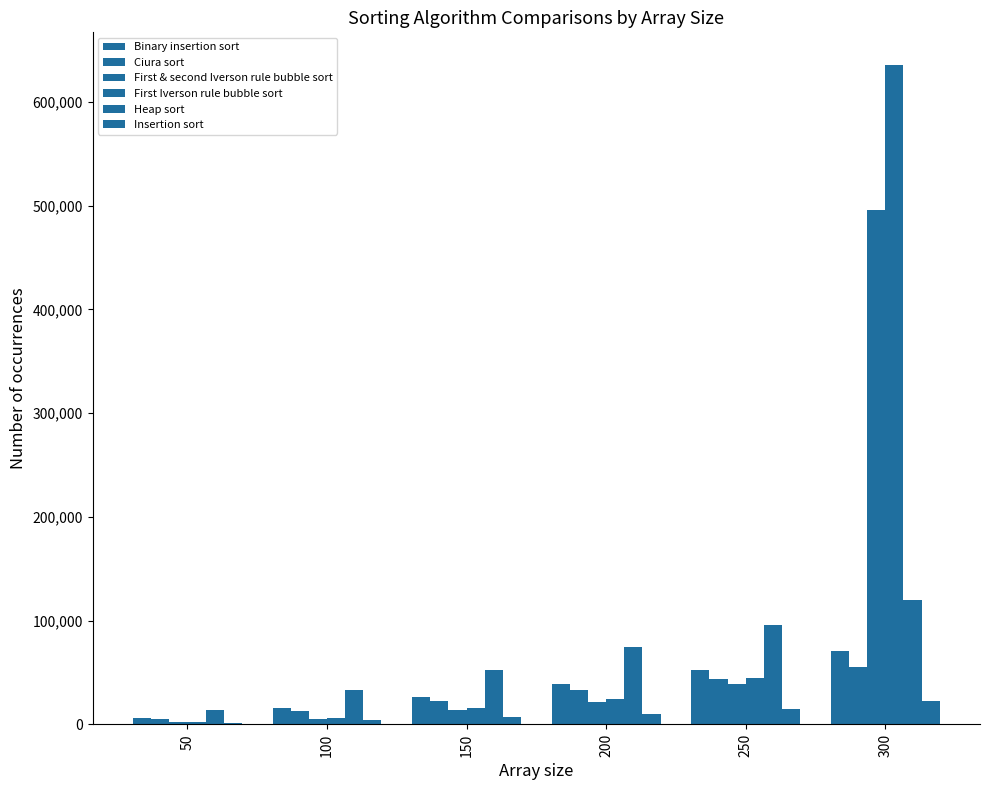

Reading left to right, what are all the values shown in this chart?

Binary insertion sort: 6701	16073	26950	39464	52818	70578
Ciura sort: 5104	13345	22693	33145	44125	55849
First & second Iverson rule bubble sort: 2367	5517	13608	21807	38922	495902
First Iverson rule bubble sort: 2758	6258	15478	24808	44690	635307
Heap sort: 14159	33224	52727	74540	95803	119772
Insertion sort: 1655	3955	7195	10505	14915	22465